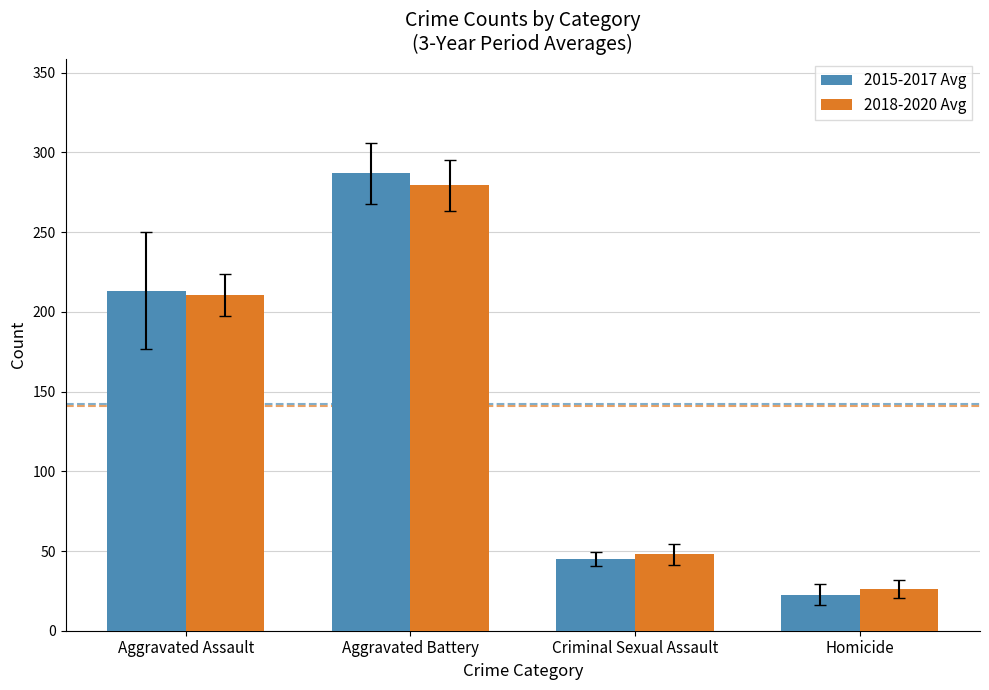

How many bars are there in each group?

2